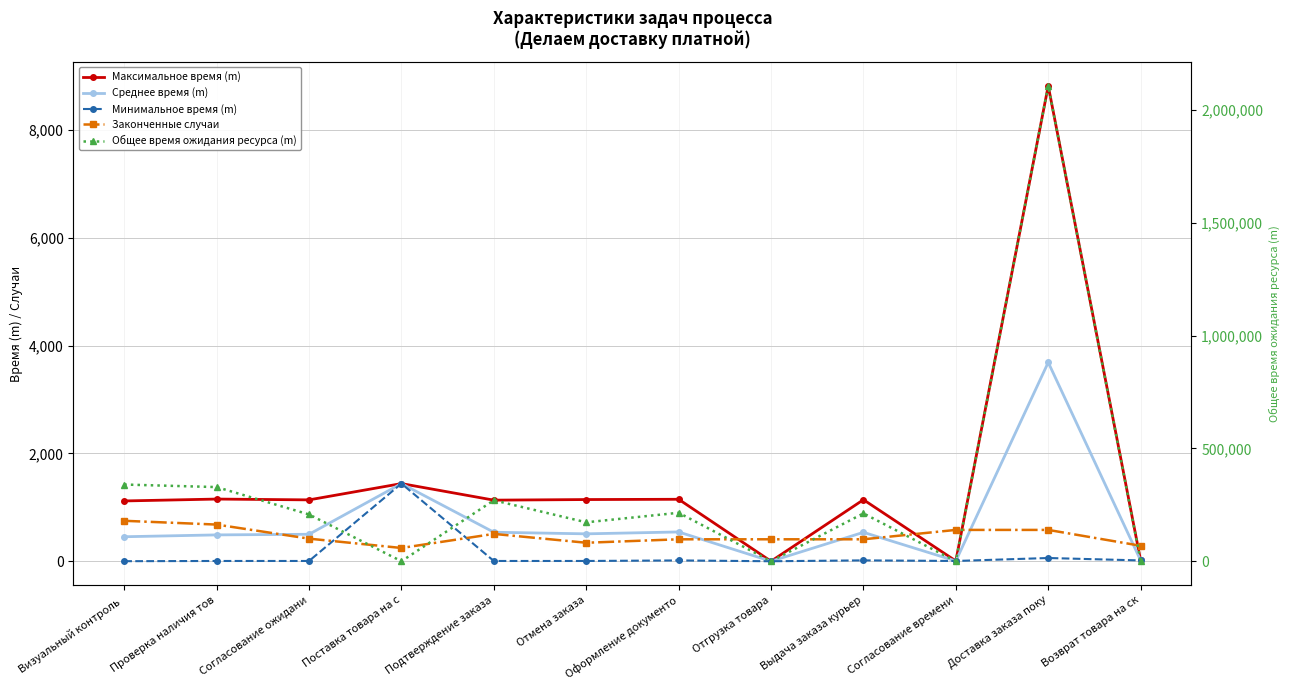

What position from the left is Выдача заказа курьер?

9